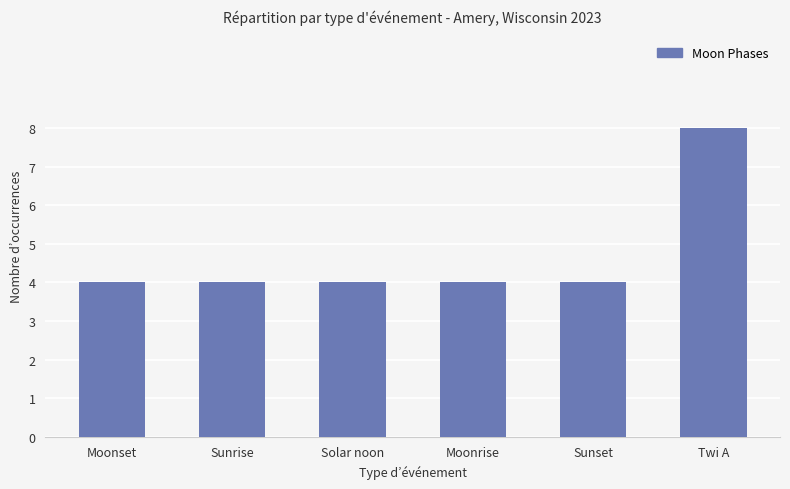

Reading right to left, transcribe all the data shown in this chart.

Twi A=8	Sunset=4	Moonrise=4	Solar noon=4	Sunrise=4	Moonset=4